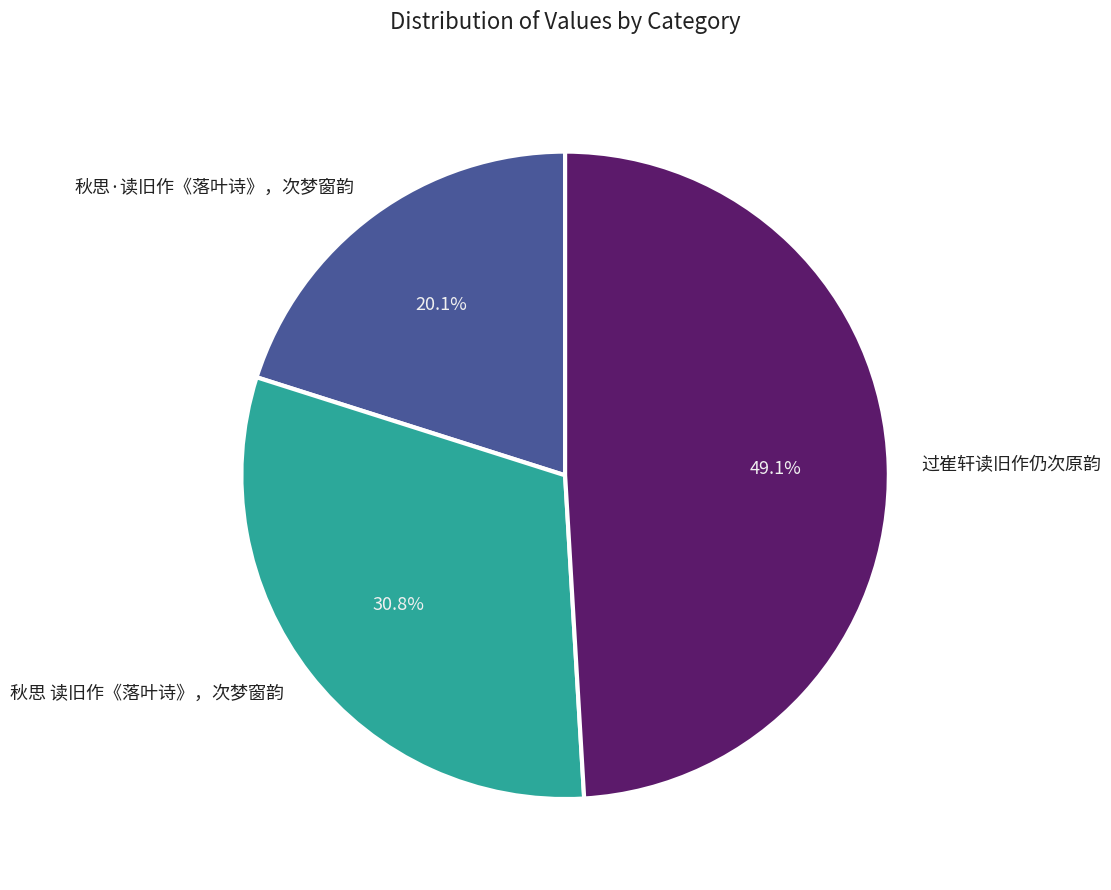

Rank the categories by value from highest to lowest.

过崔轩读旧作仍次原韵, 秋思 读旧作《落叶诗》，次梦窗韵, 秋思·读旧作《落叶诗》，次梦窗韵